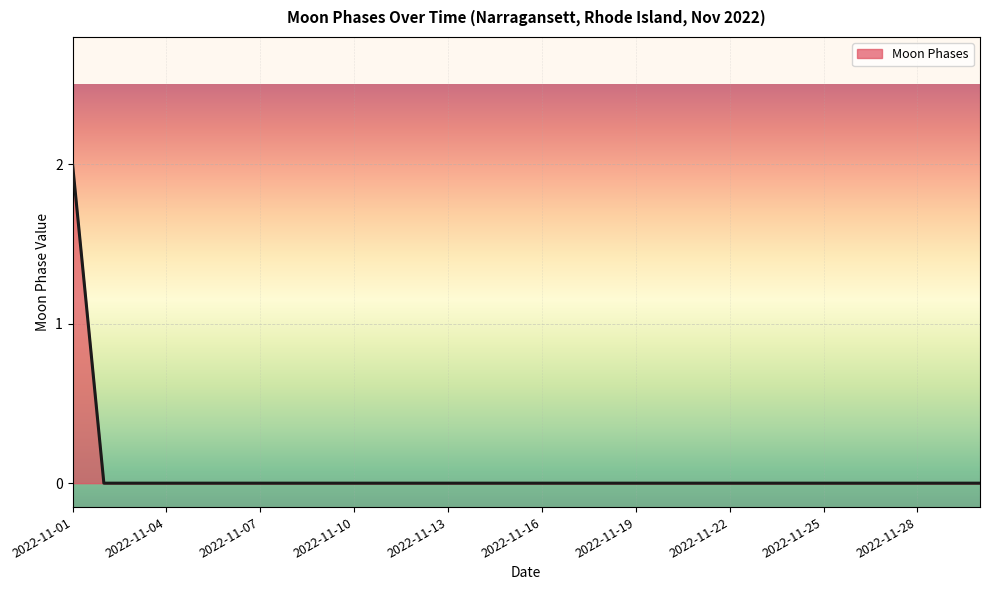

Count the values in the range 0 to 1.

29